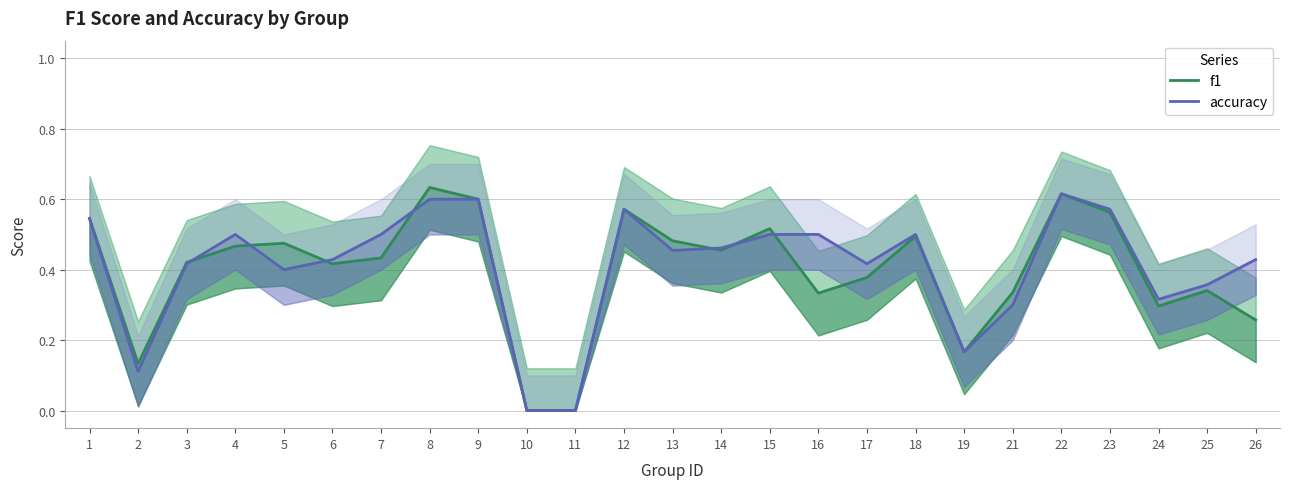

What is the difference between the maximum and minimum values in the accuracy series?

0.6